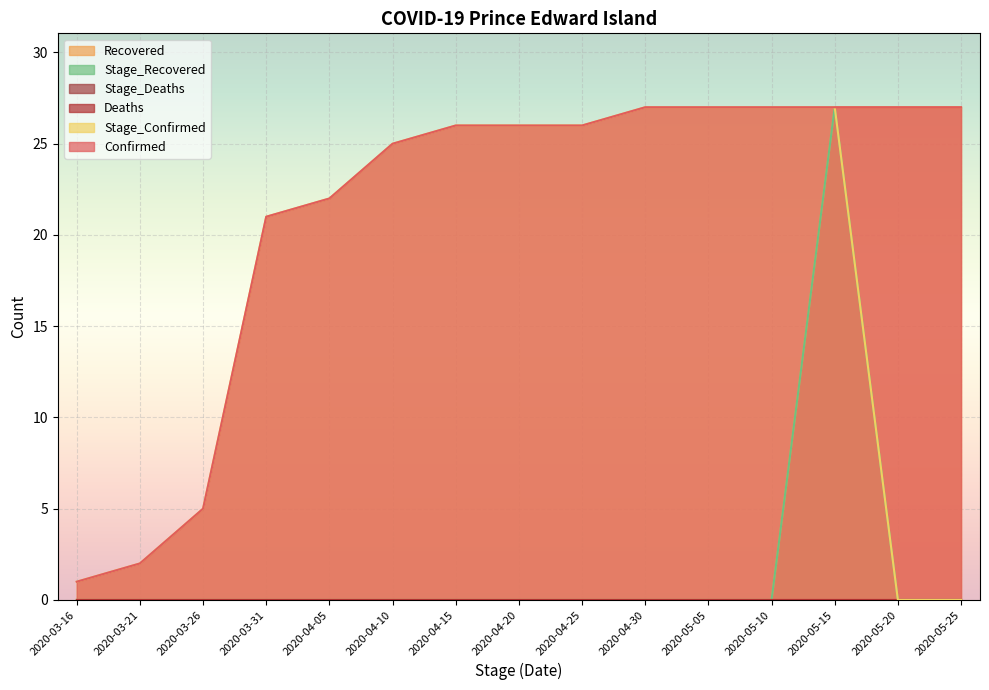

What is the sum of all Recovered values?

81